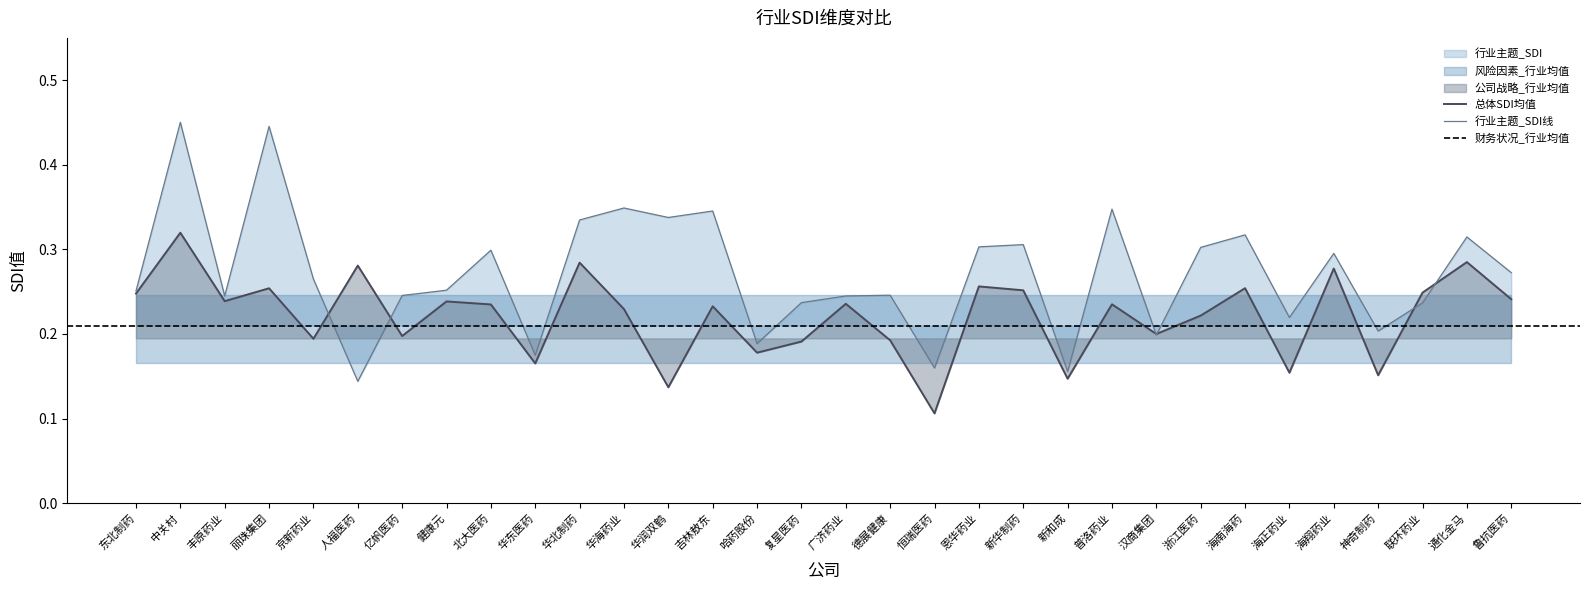

Which series ends up on top after the final intersection of 风险因素_行业均值 and 总体SDI均值?

风险因素_行业均值